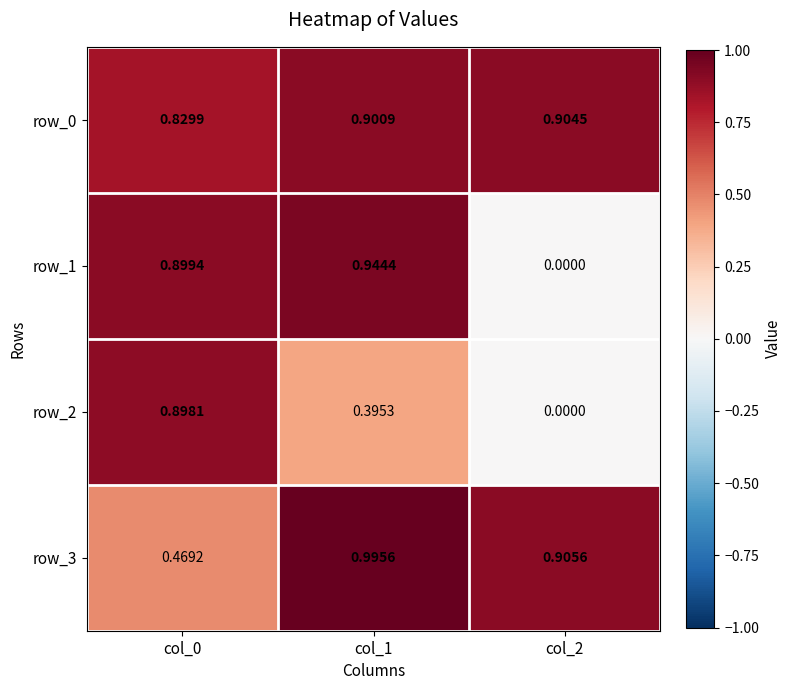

Is the value of row_3 at col_1 greater than the value of row_1 at col_2?

Yes